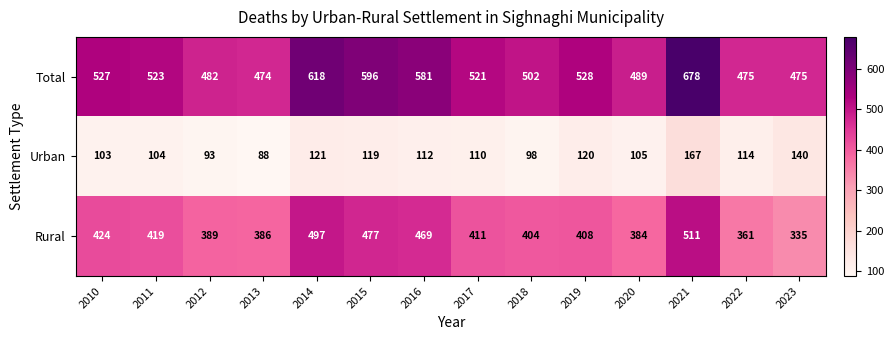

The Rural series shows 497 at 2014. True or false?

True